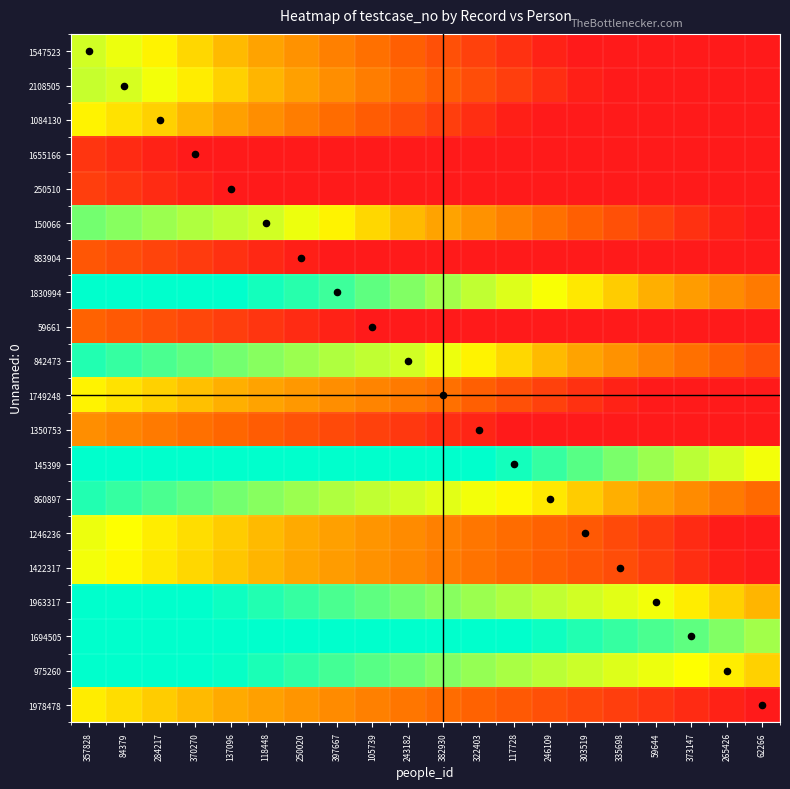

What is the total value across all series at 250020?

1009